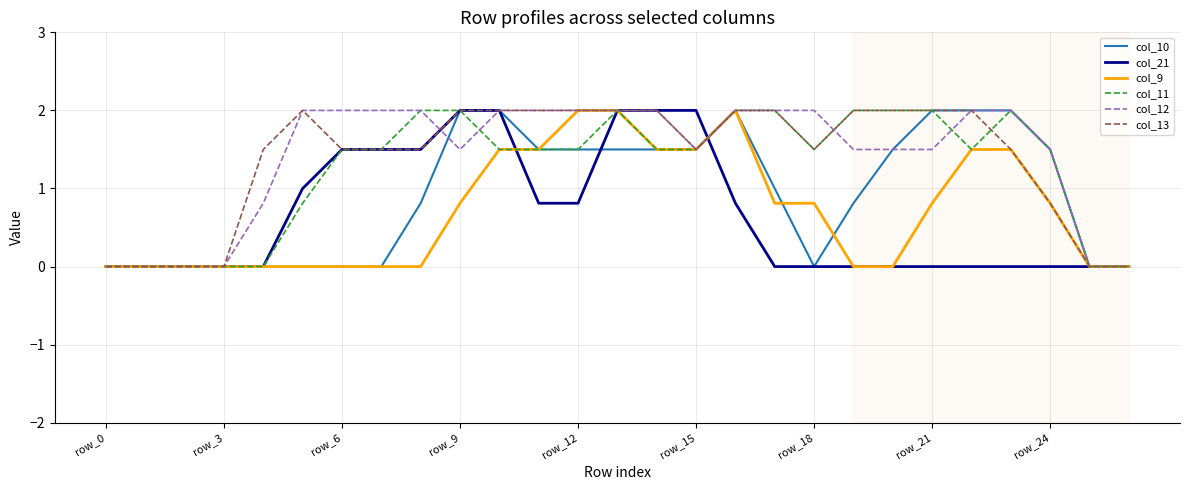

What is the maximum value shown in the chart?

2.0